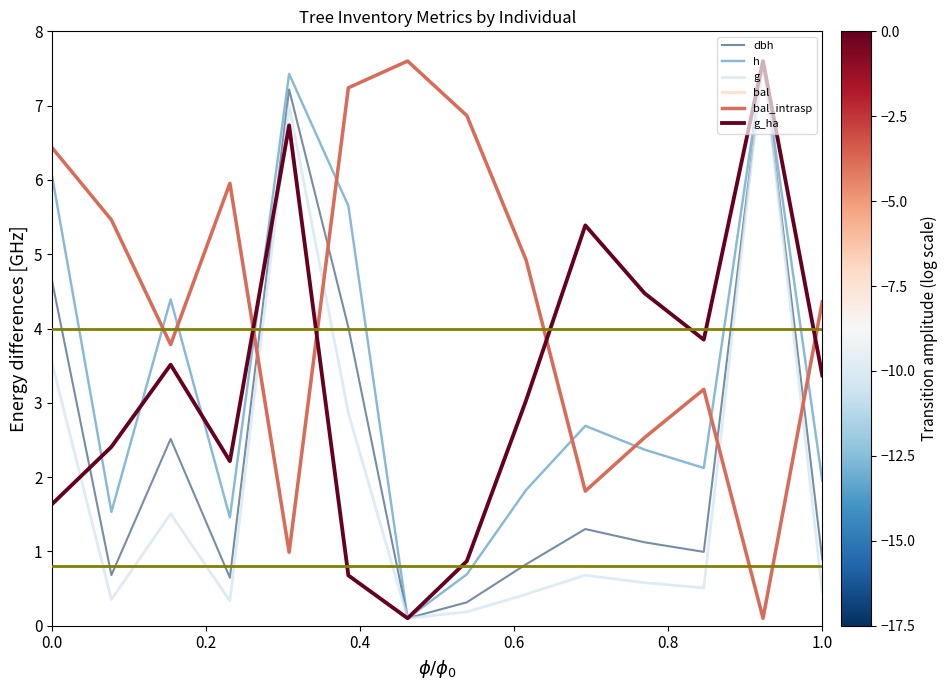

Is this an area chart (filled region under the line)?

No